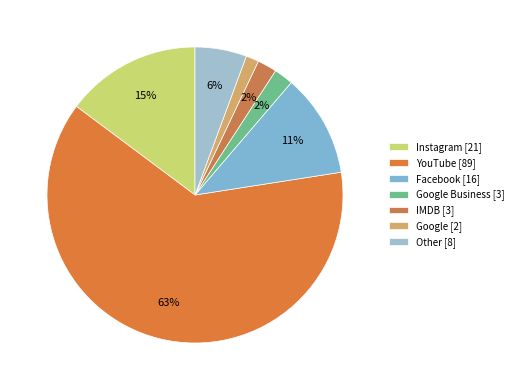

How many segments does this pie chart have?

7